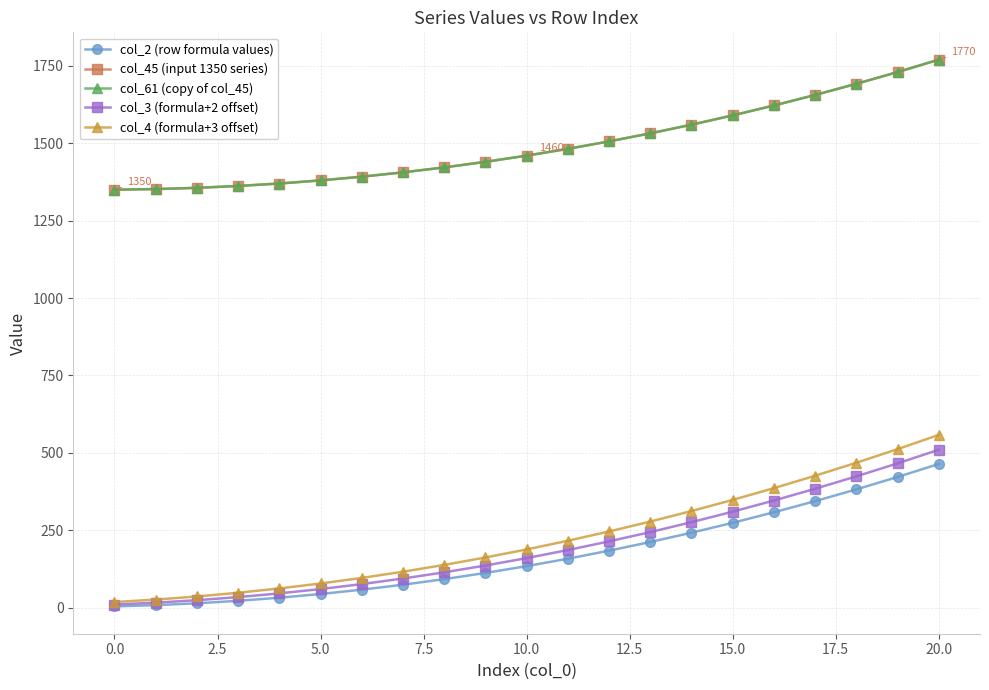

True or false: col_2 (row formula values) and col_45 (input 1350 series) cross at least once.

False